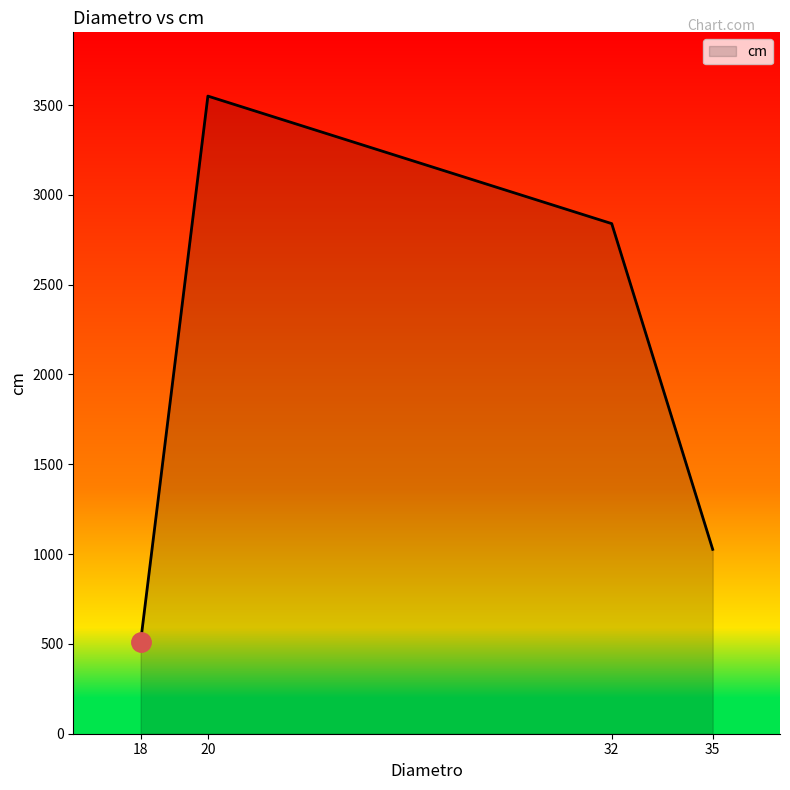

How many lines are shown in the chart?

1